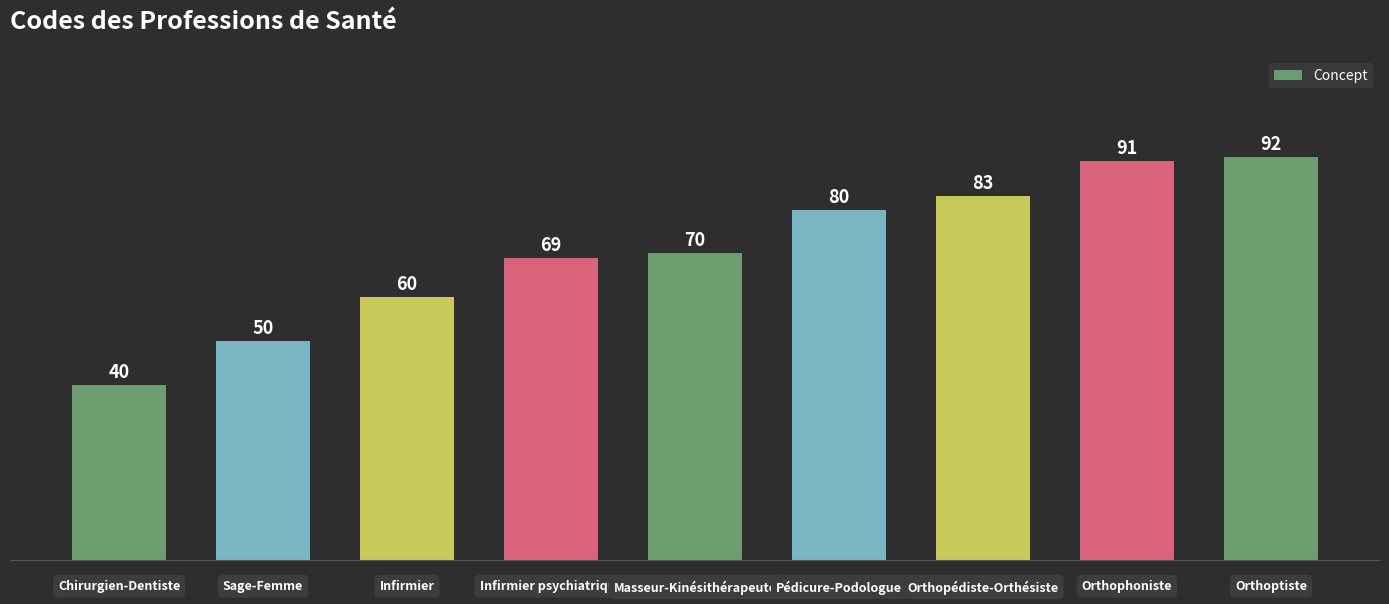

Reading left to right, what are all the values shown in this chart?

40	50	60	69	70	80	83	91	92